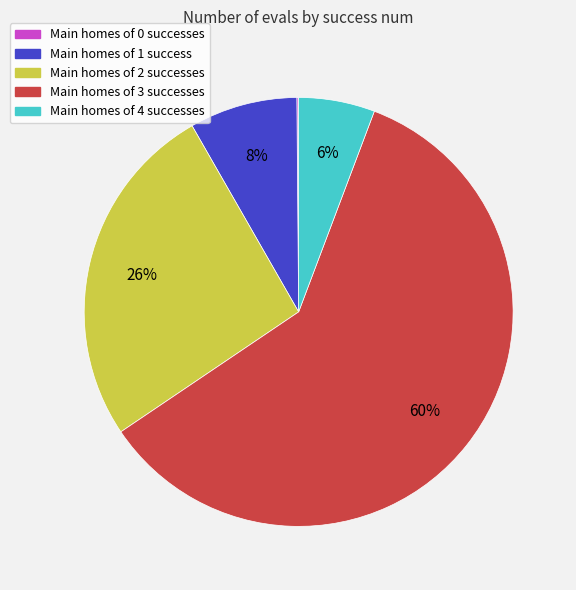

Is there a majority slice in this chart?

Yes